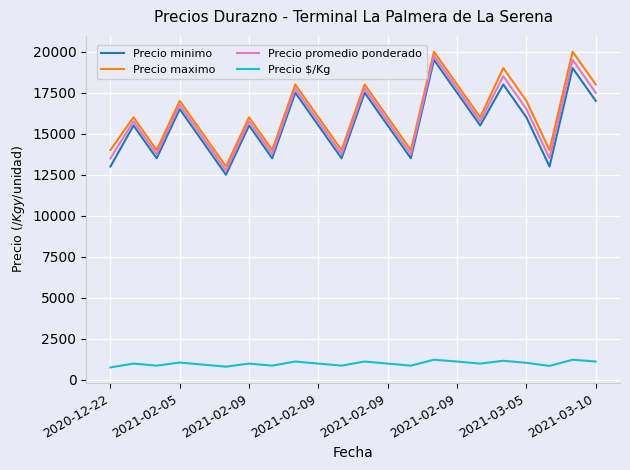

What is the maximum value shown in the chart?

20000